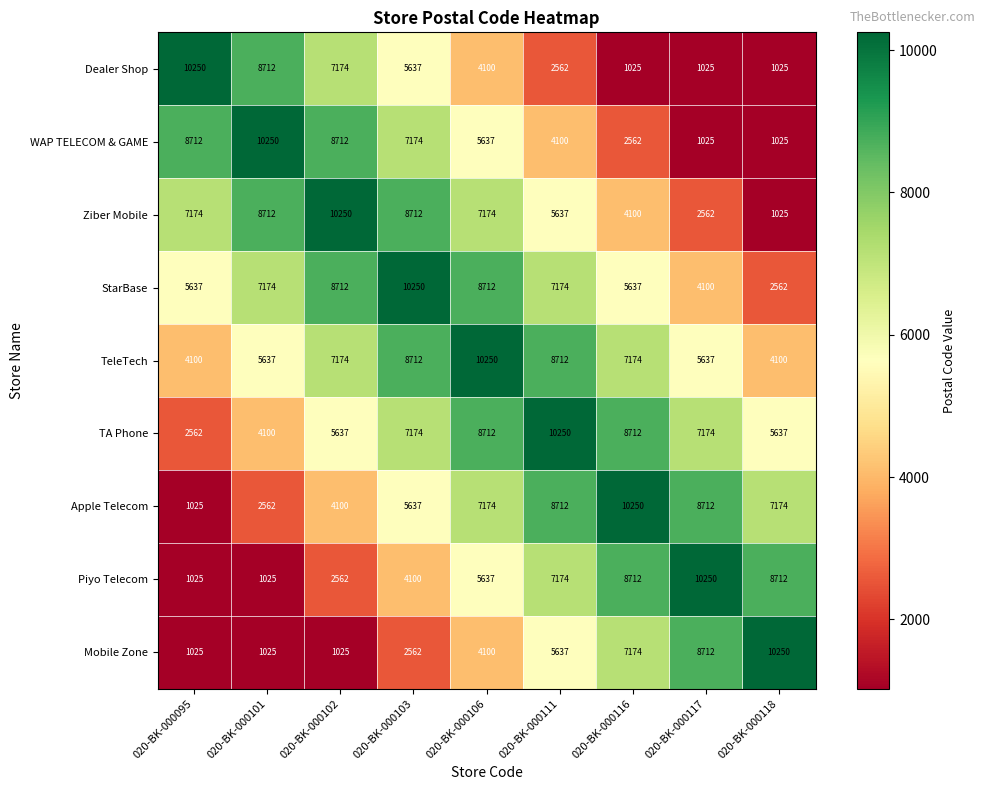

Where is Ziber Mobile nearest to the value 5637?

020-BK-000111